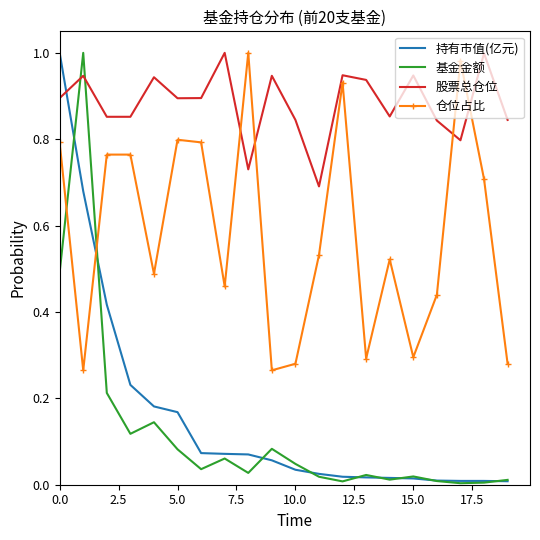

True or false: 股票总仓位 and 仓位占比 intersect in this chart.

True